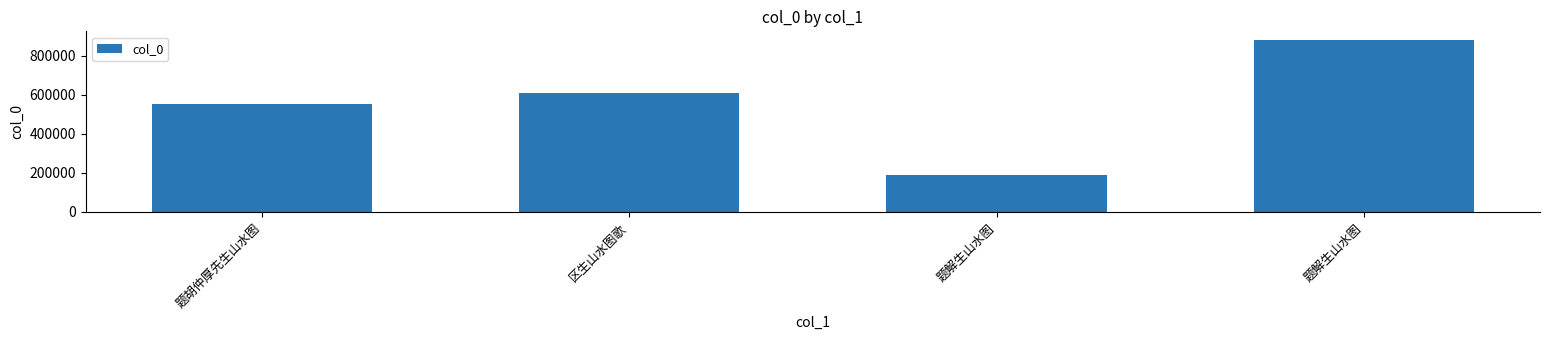

Reading left to right, list all the values displayed in this chart.

553209	609872	187949	880290